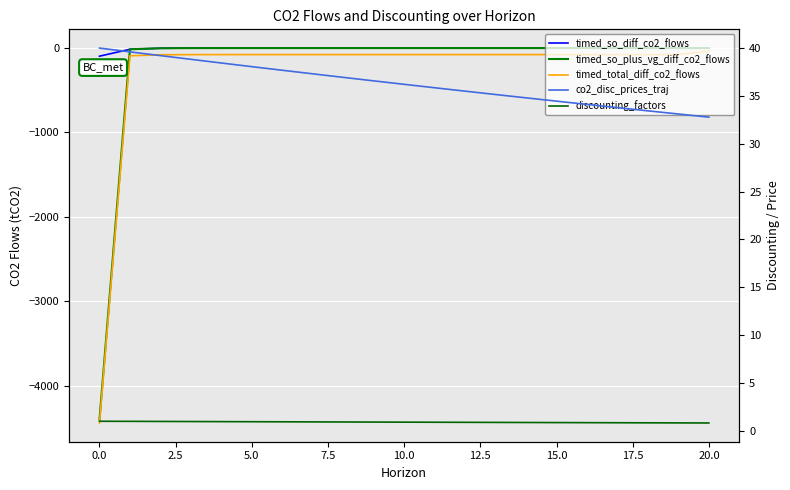

The value of timed_so_diff_co2_flows at 7.5 is -0.0. True or false?

False